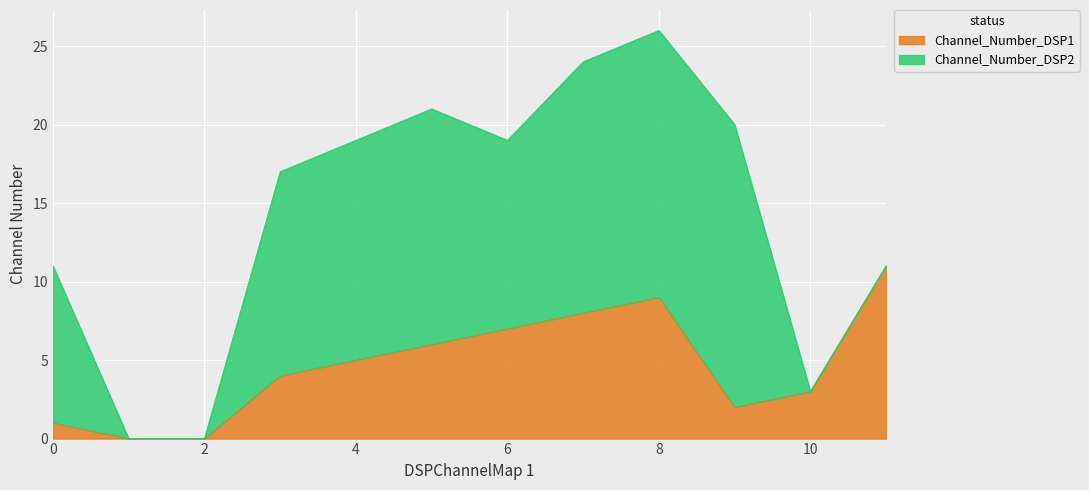

List the labels in order of value, smallest first.

1, 2, 0, 9, 10, 3, 4, 5, 6, 7, 8, 11